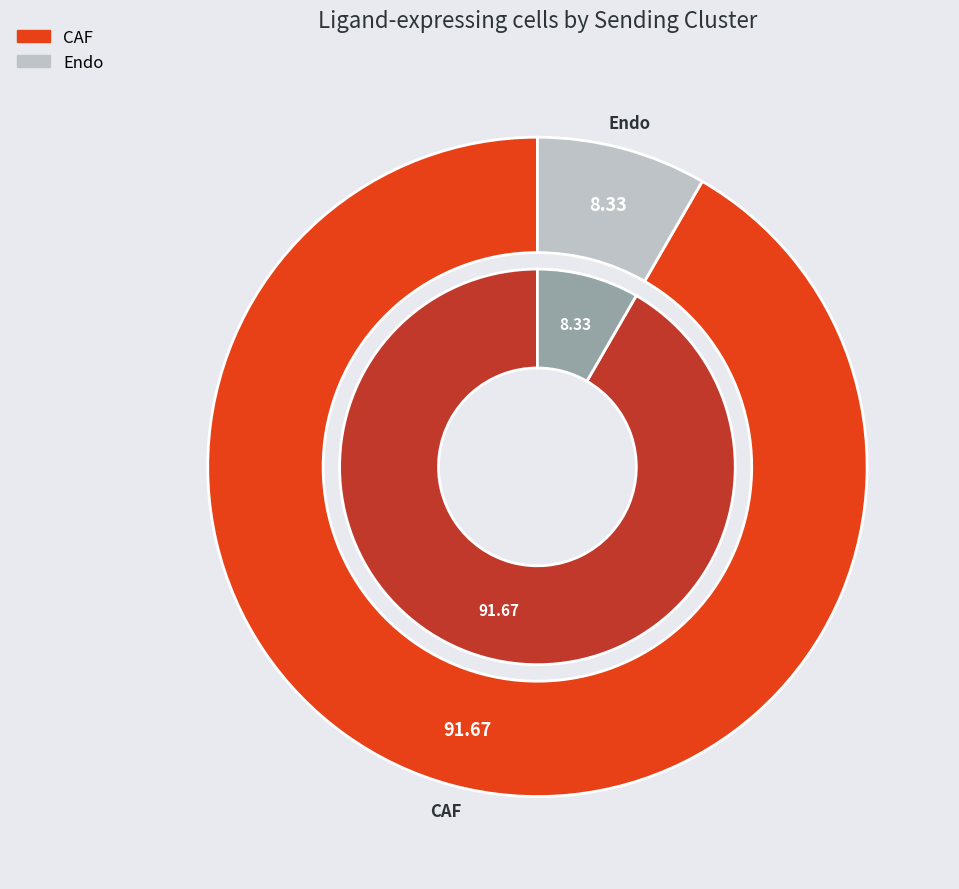

What percentage is the CAF slice, to the nearest percent?

92%